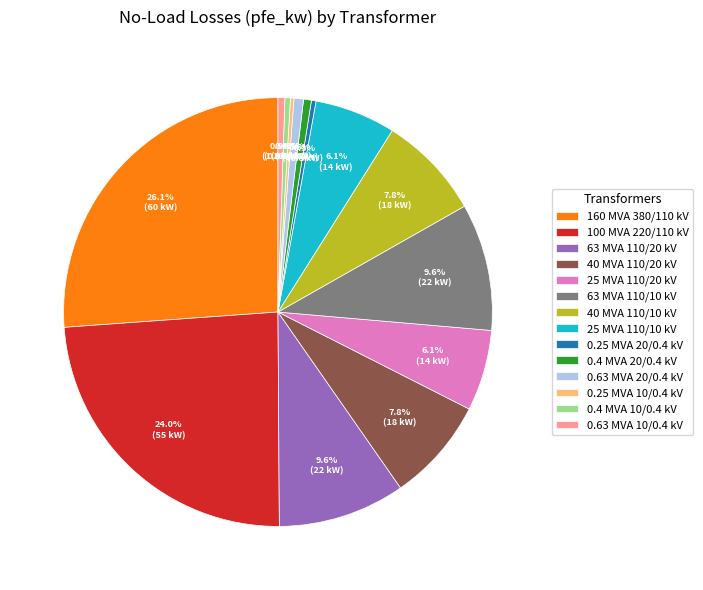

Between 0.4 MVA 10/0.4 kV and 40 MVA 110/10 kV, which is larger?

40 MVA 110/10 kV